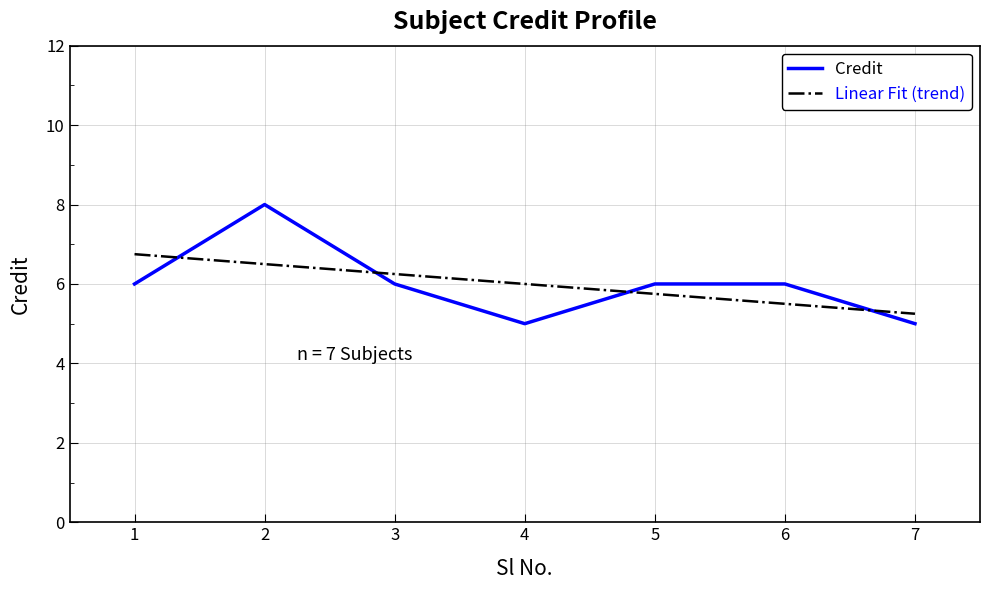

Rank the series at 3 from lowest to highest value.

Credit, Linear Fit (trend)